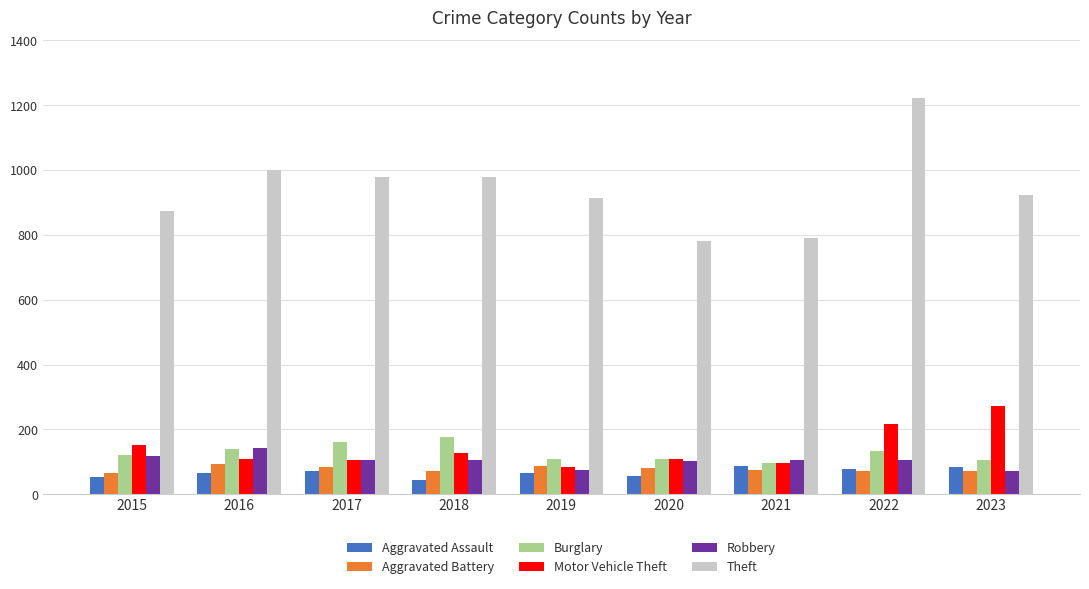

What is the approximate value of Aggravated Assault at 2021?

86